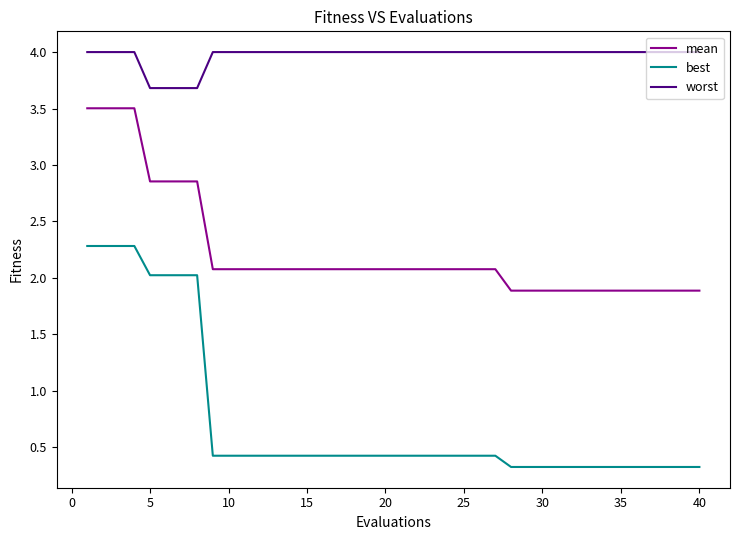

List the series in order of their peak value, lowest first.

best, mean, worst